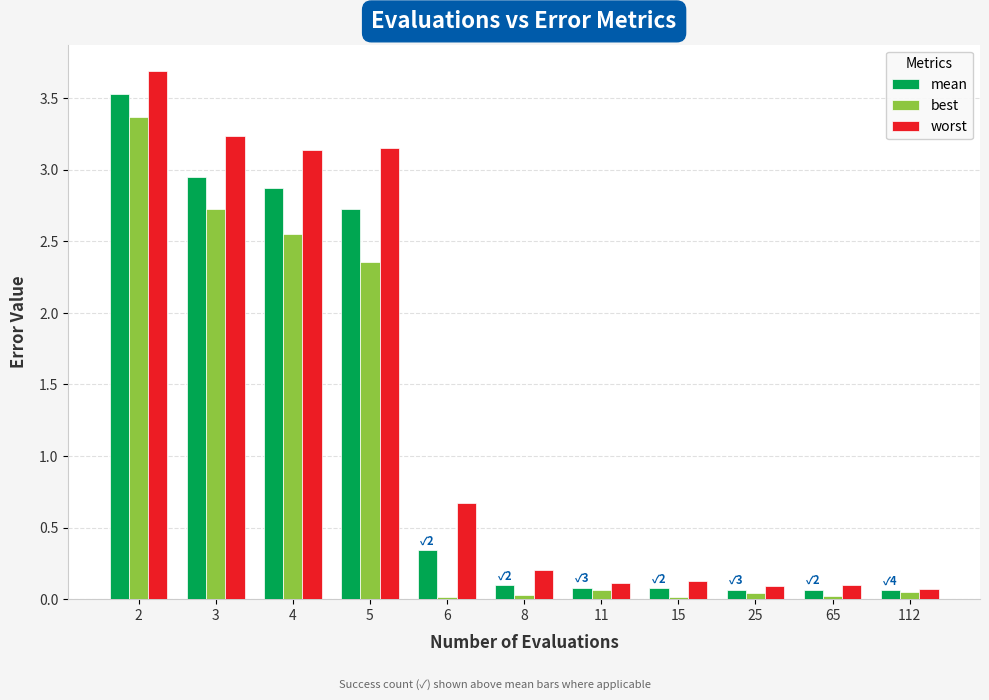

What is the difference between the worst values at 15 and 3?

3.1